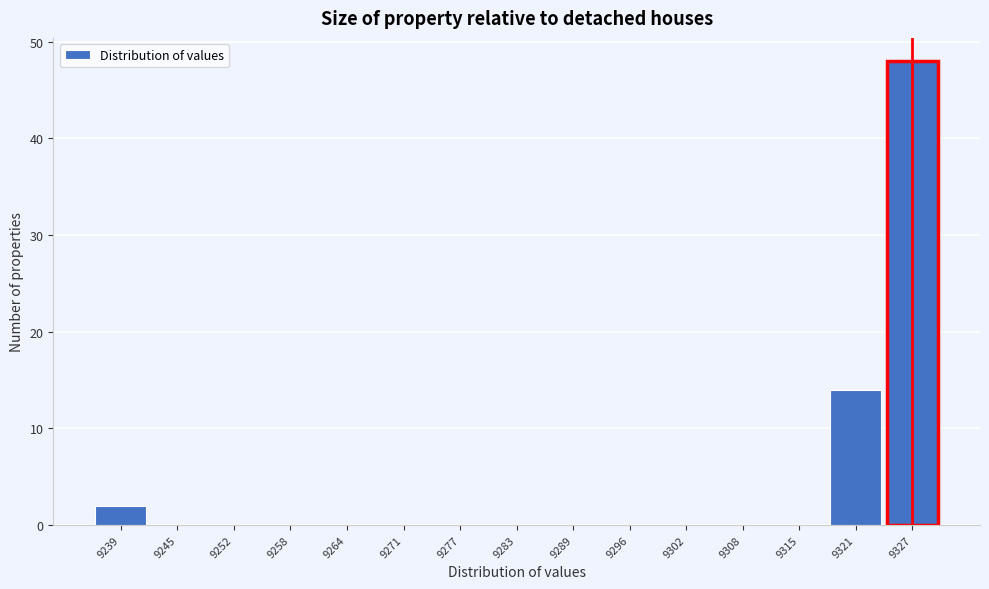

Reading left to right, list every bar in this chart as the range it spans on the x-axis followed by its height. Neither the bar edges nor the heights are printed on the chart, so give them approximately, as read against the axes.

9236 to 9242: 2
9242 to 9249: 0
9249 to 9255: 0
9255 to 9261: 0
9261 to 9267: 0
9267 to 9274: 0
9274 to 9280: 0
9280 to 9286: 0
9286 to 9293: 0
9293 to 9299: 0
9299 to 9305: 0
9305 to 9312: 0
9312 to 9318: 0
9318 to 9324: 14
9324 to 9330: 48